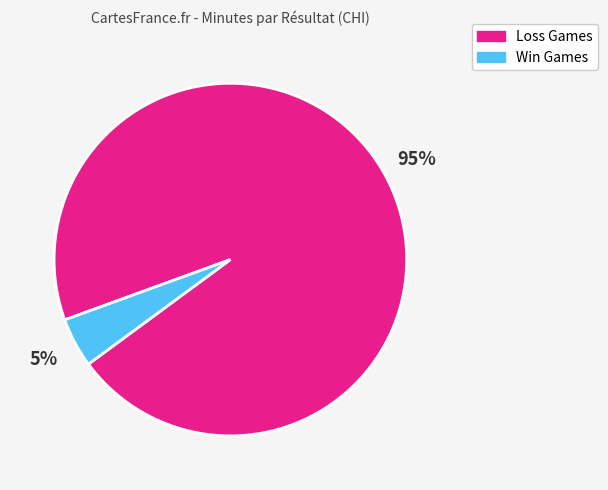

Is it true that Loss Games is 86% of the pie?

False